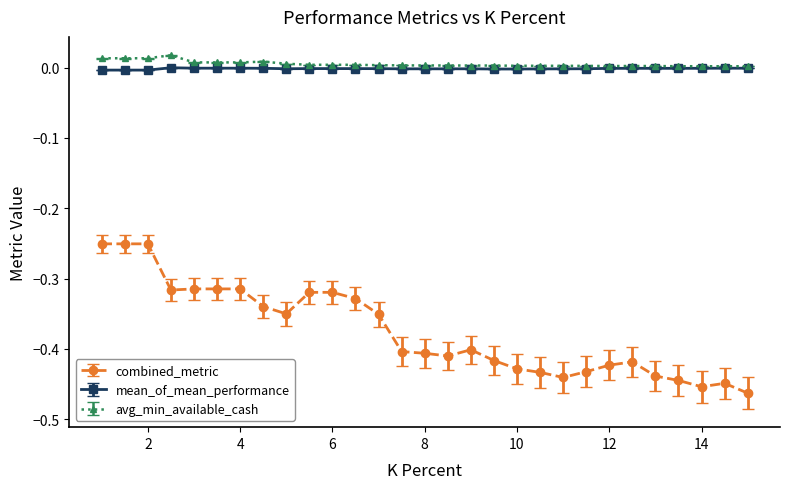

True or false: avg_min_available_cash and combined_metric intersect in this chart.

False